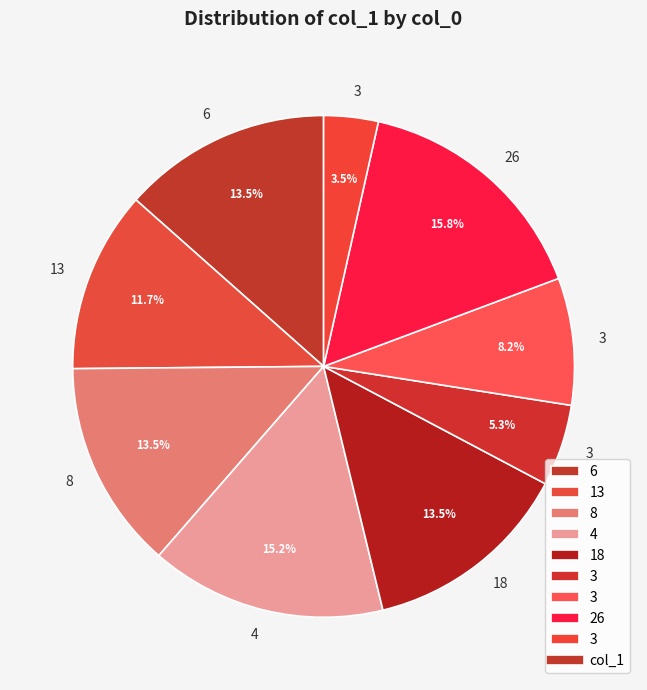

Count the number of slices in the pie.

9